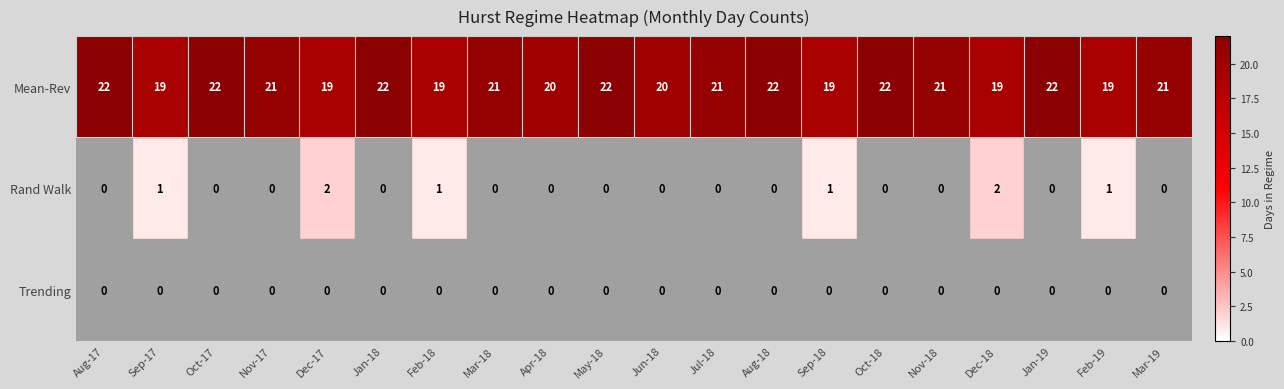

True or false: Rand Walk has a value of 1 at Jan-18.

False